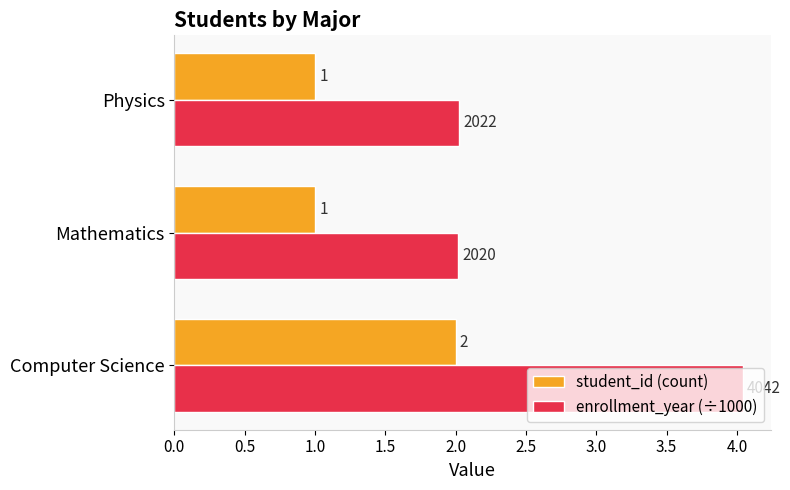

The value of student_id (count) at Mathematics is 1.6. True or false?

False